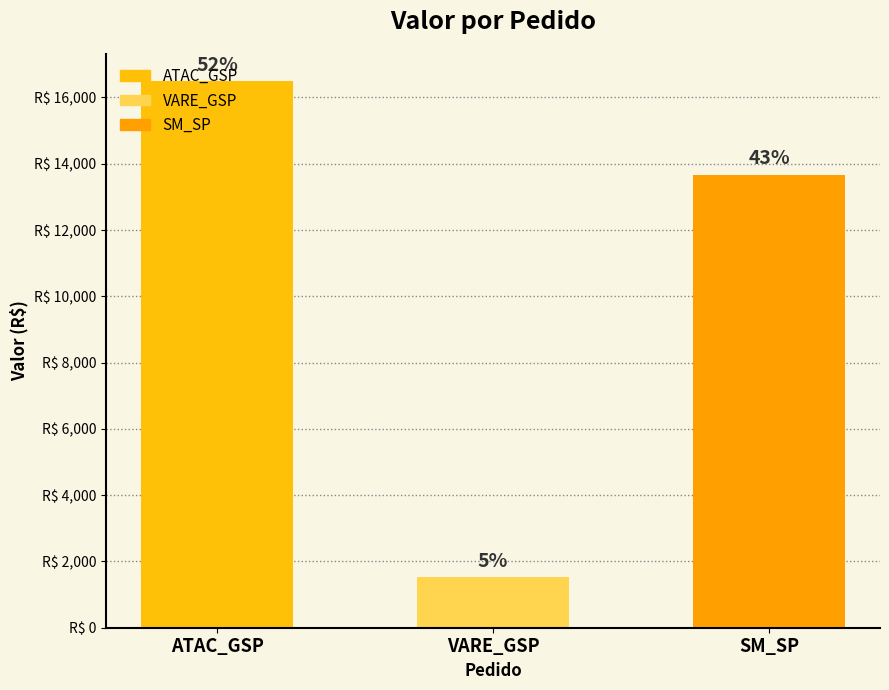

Are the bars horizontal?

No